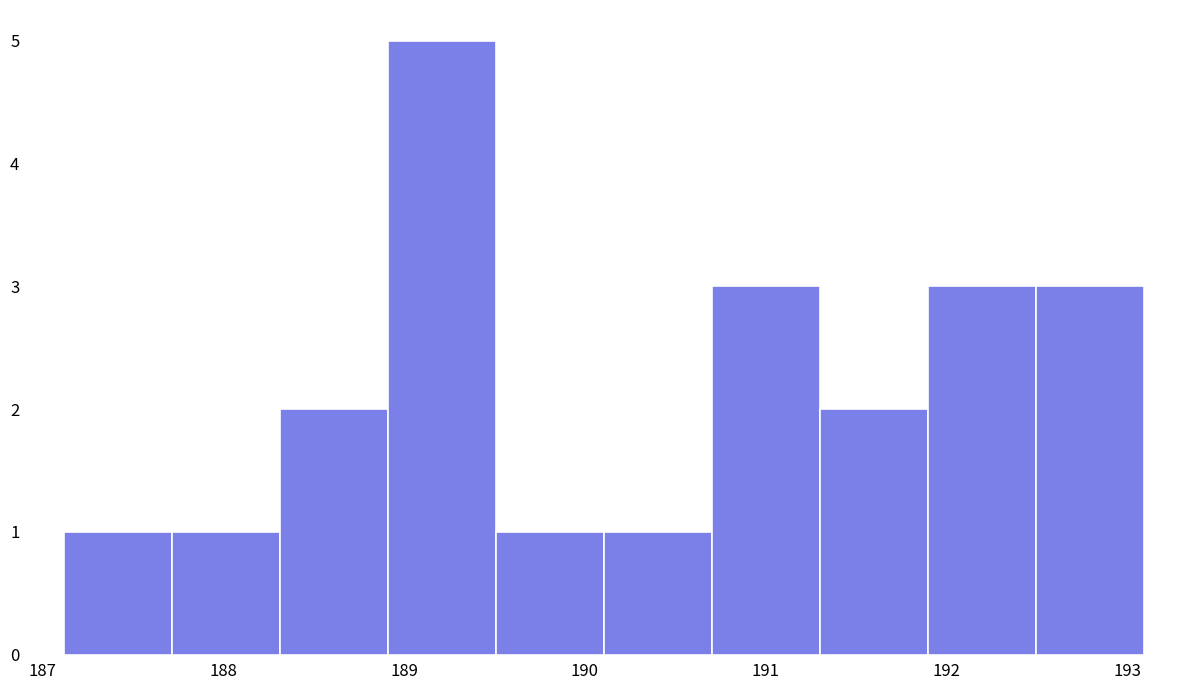

Reading left to right, transcribe this chart: for each bar, give the range it covers on the x-axis and its height. Neither the bar edges nor the heights are printed on the chart, so give them approximately, as read against the axes.

187.1 to 187.7: 1
187.7 to 188.3: 1
188.3 to 188.9: 2
188.9 to 189.5: 5
189.5 to 190.1: 1
190.1 to 190.7: 1
190.7 to 191.3: 3
191.3 to 191.9: 2
191.9 to 192.5: 3
192.5 to 193.1: 3